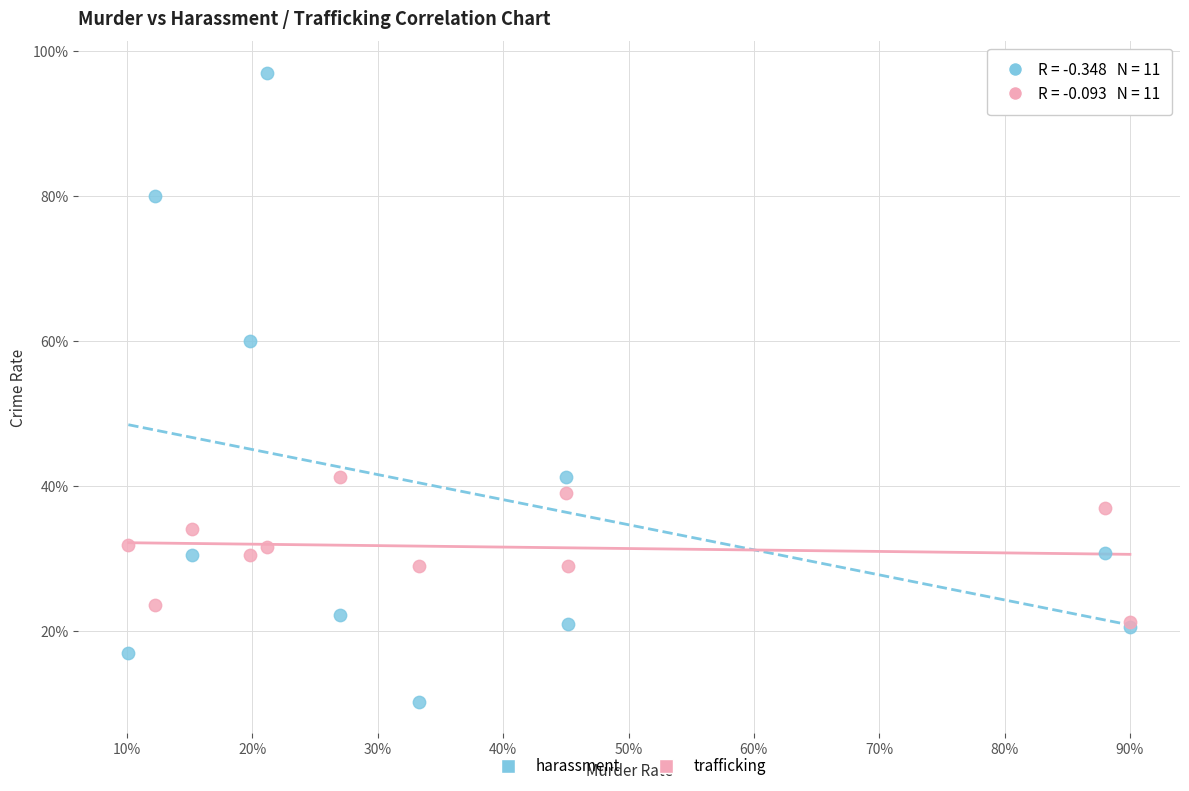

What are all the series names shown in the legend?

harassment, trafficking